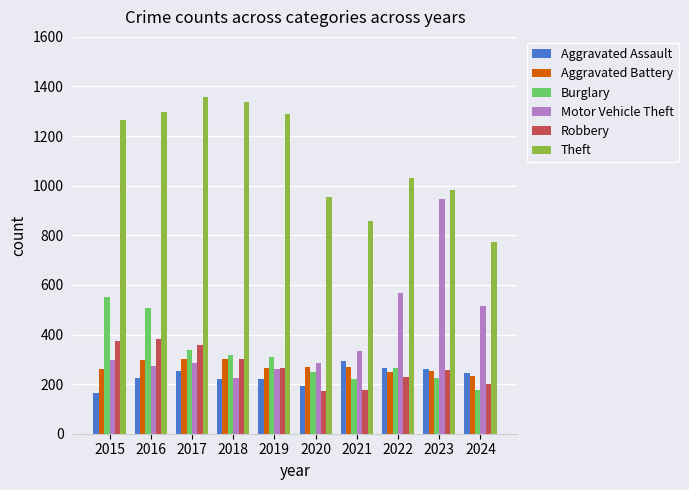

What is the spread (max minus min) of values at 2018?

1117